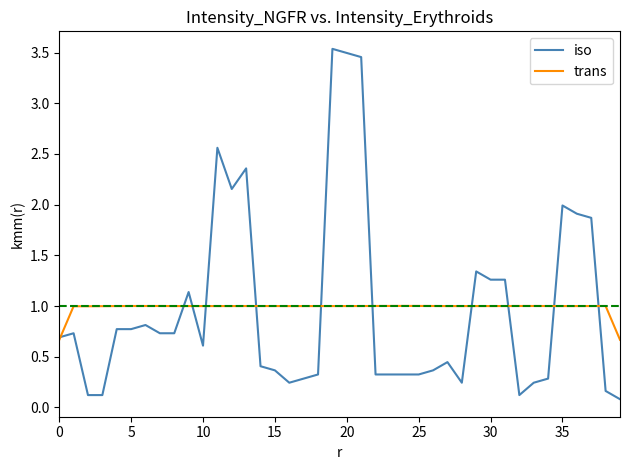

List the series in order of their peak value, highest first.

iso, trans